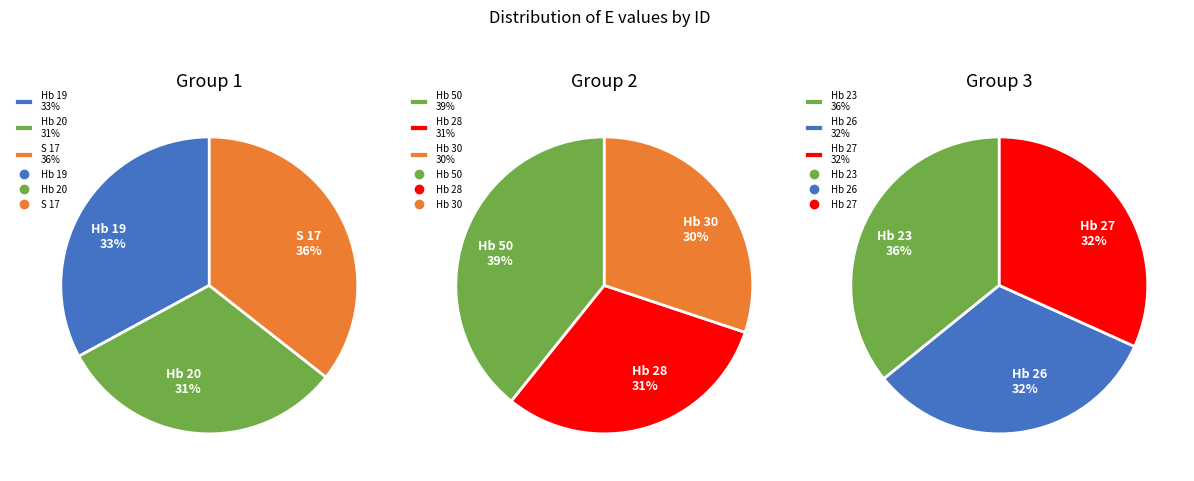

Does Hb 30 account for over 50% of the chart?

No